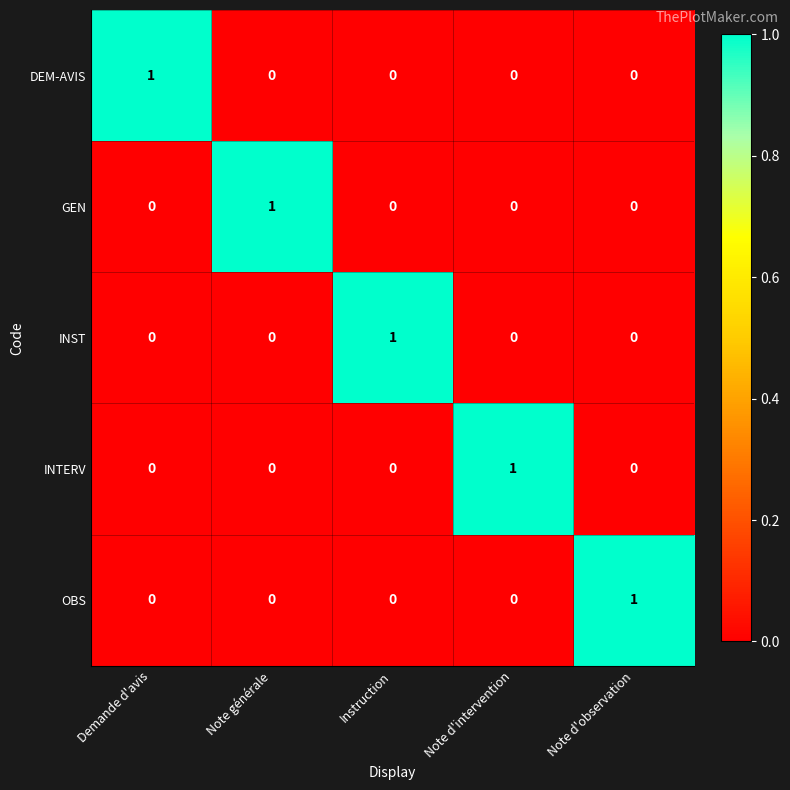

Is it true that GEN equals 0 at Demande d'avis?

True